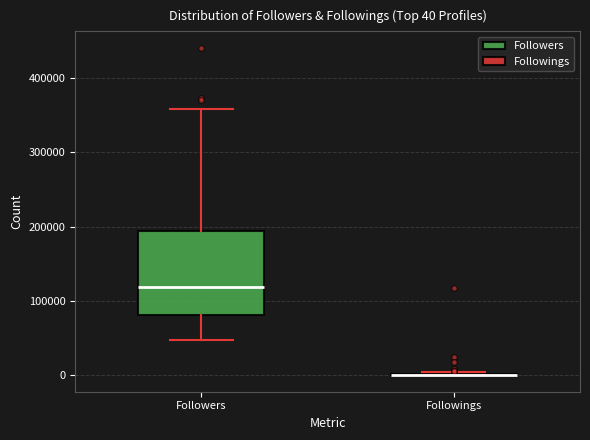

Comparing the boxes themselves (not the whiskers), which one is the tallest?

Followers